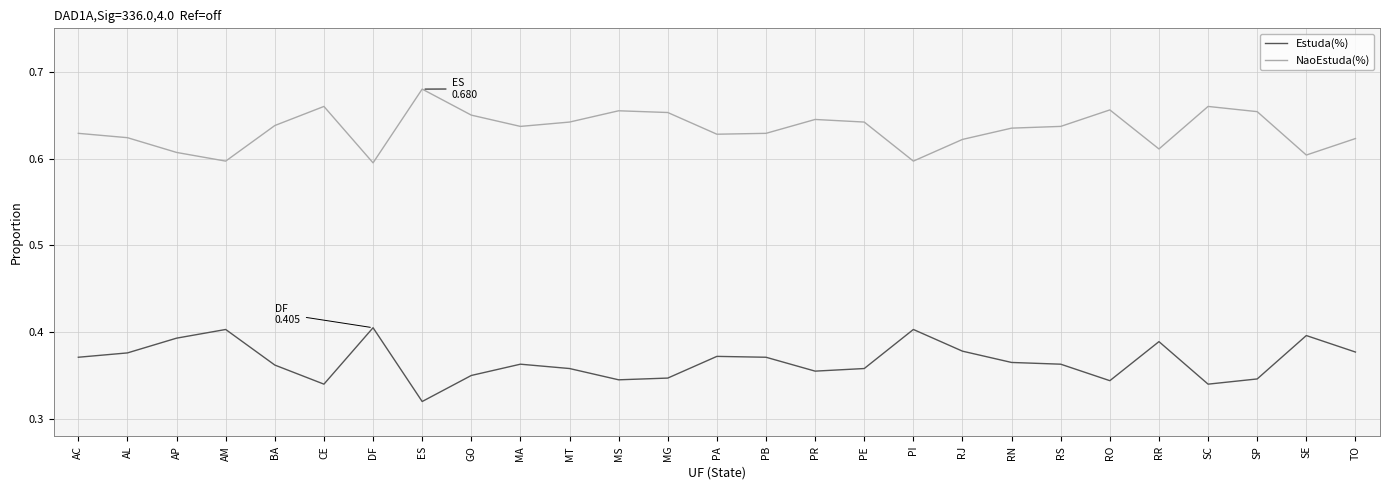

True or false: Estuda(%) and NaoEstuda(%) intersect in this chart.

False